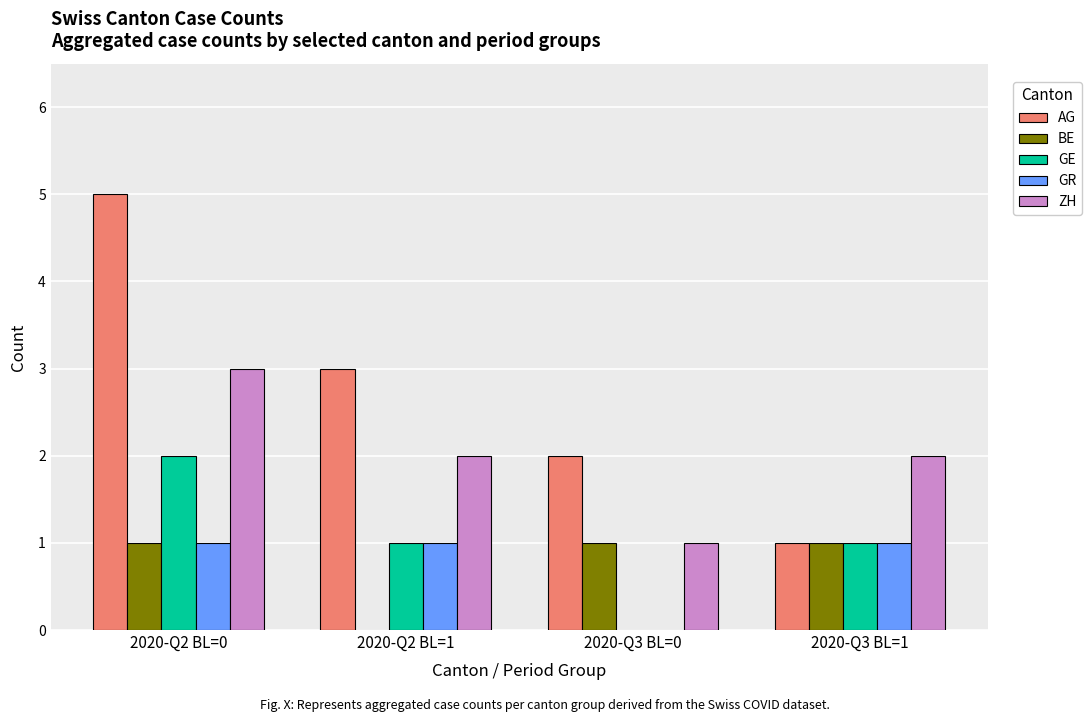

Where is GR nearest to the value 0?

2020-Q3 BL=0